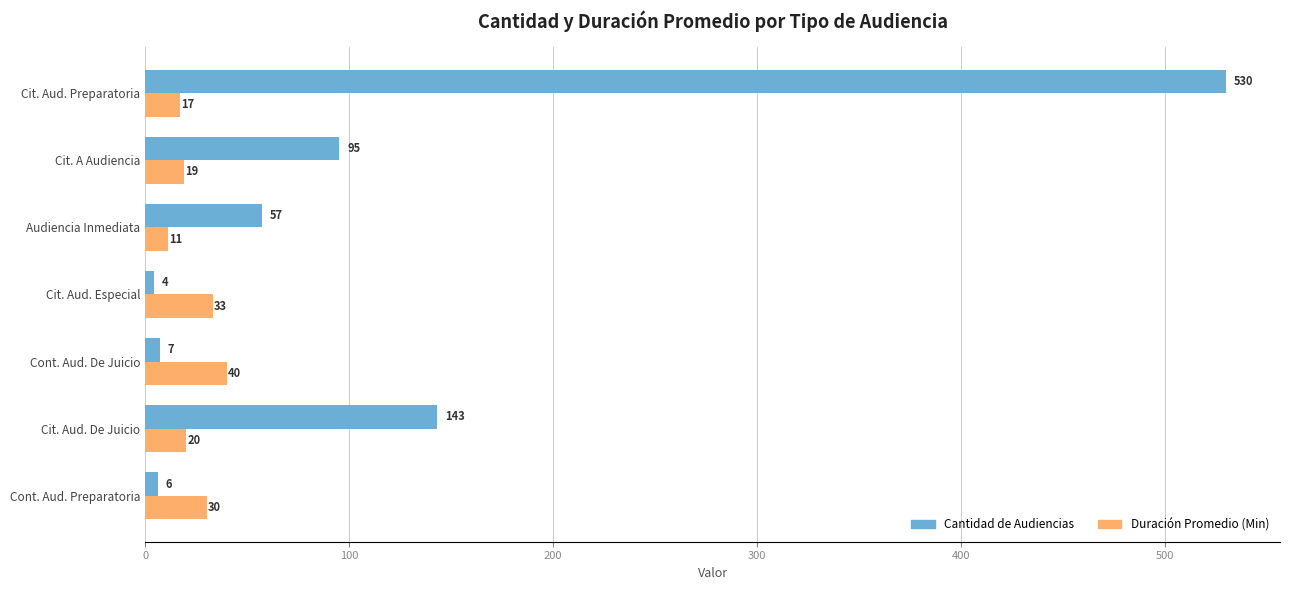

What is the difference between the highest and lowest values at Cit. Aud. Preparatoria?

513